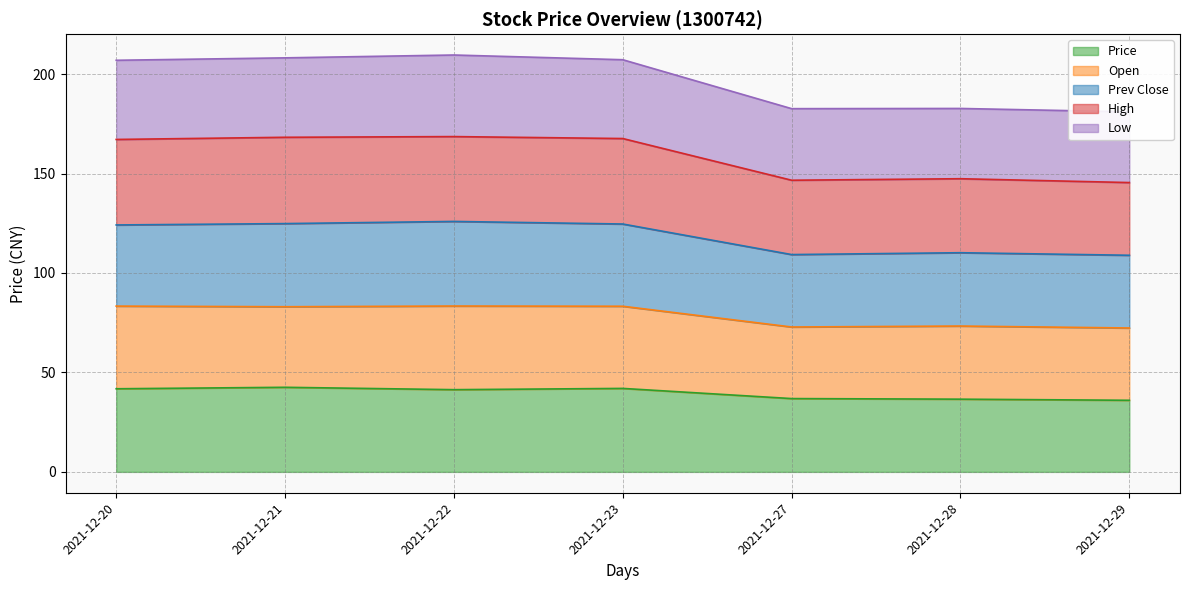

True or false: High and Open cross at least once.

False